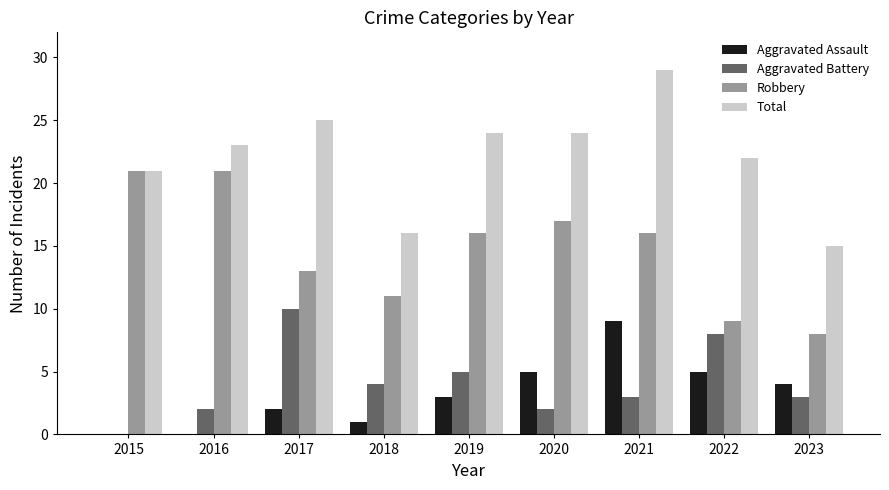

True or false: Aggravated Battery has a value of 8 at 2022.

True